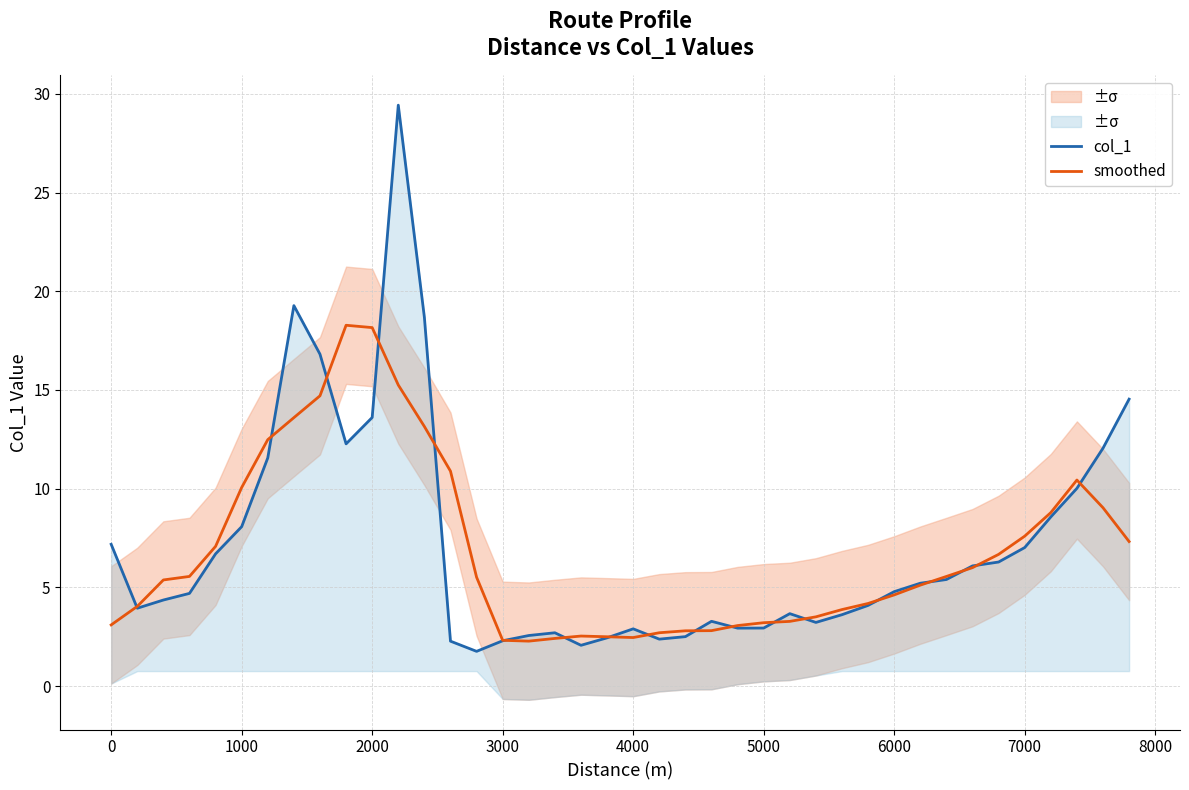

True or false: smoothed and col_1 intersect in this chart.

True